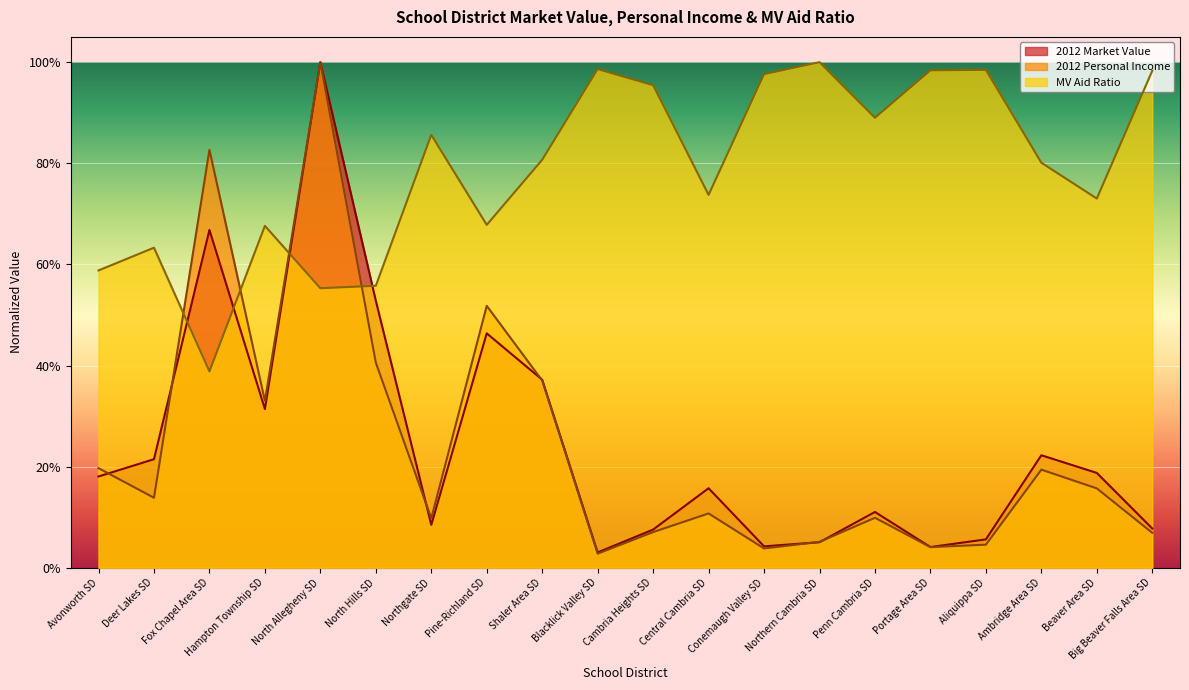

How many lines are shown in the chart?

3